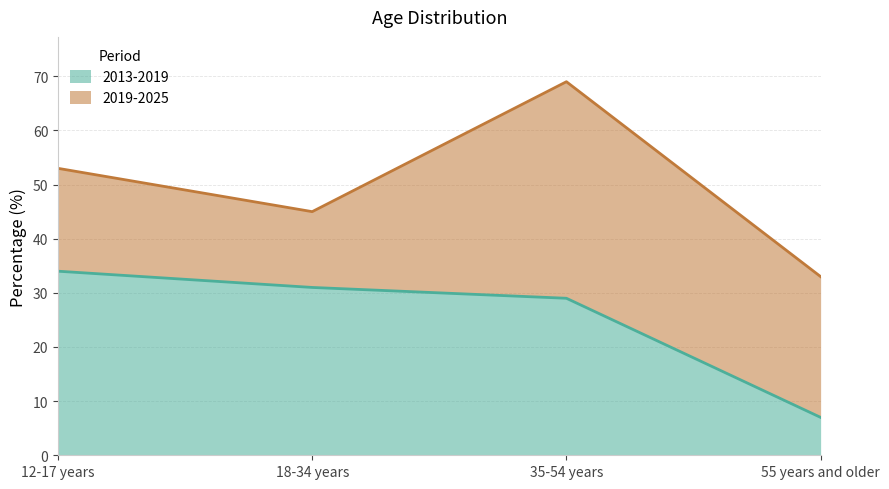

Reading right to left, what are all the values shown in this chart?

55 years and older=7	35-54 years=29	18-34 years=31	12-17 years=34